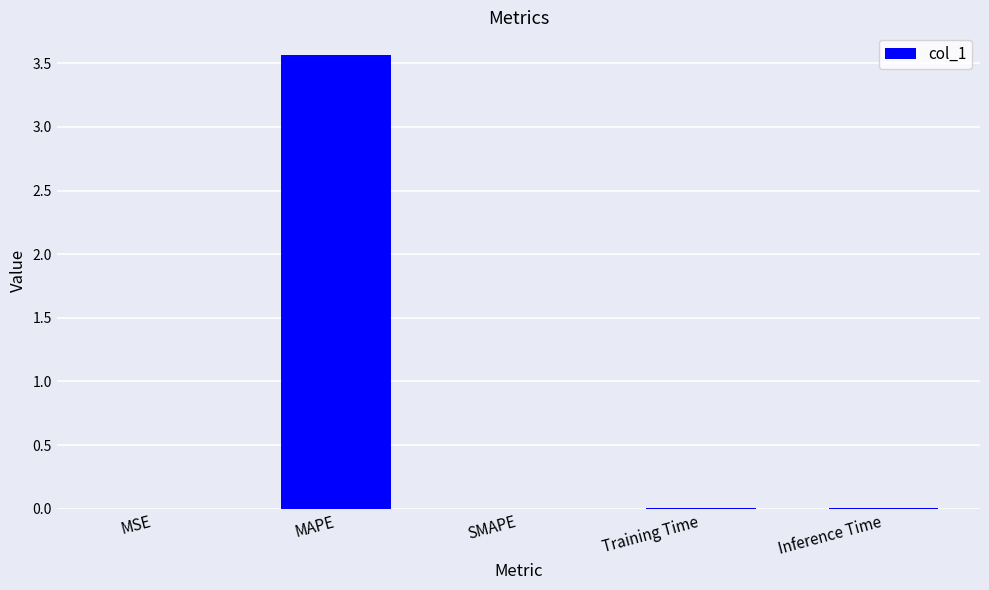

At which category does the chart reach its peak across all series?

MAPE